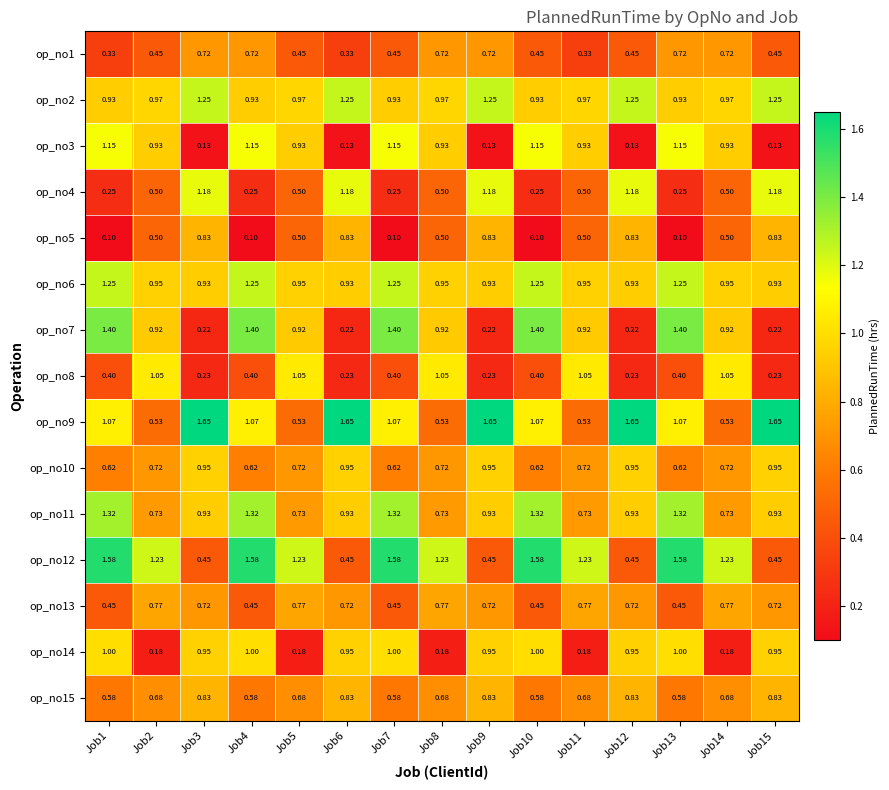

Is the value of op_no10 at Job9 greater than the value of op_no13 at Job4?

Yes